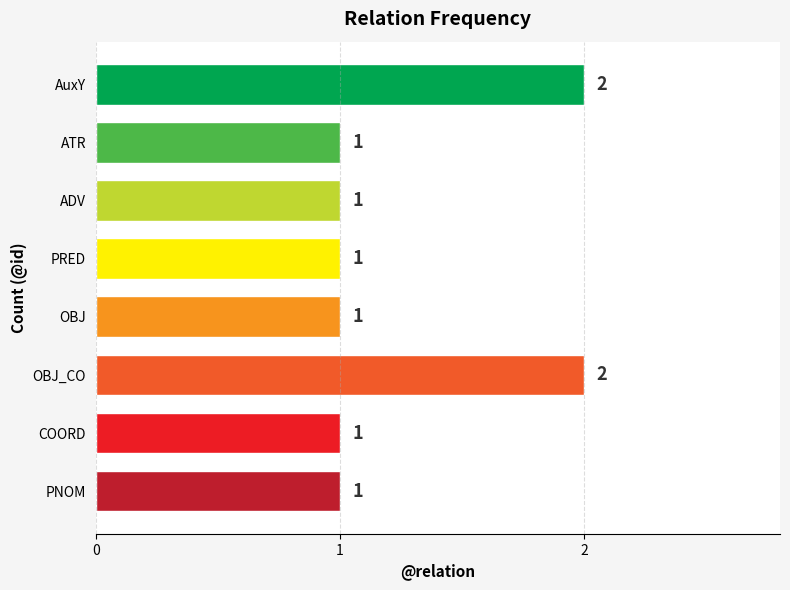

Count the values in the range 1 to 2.

8